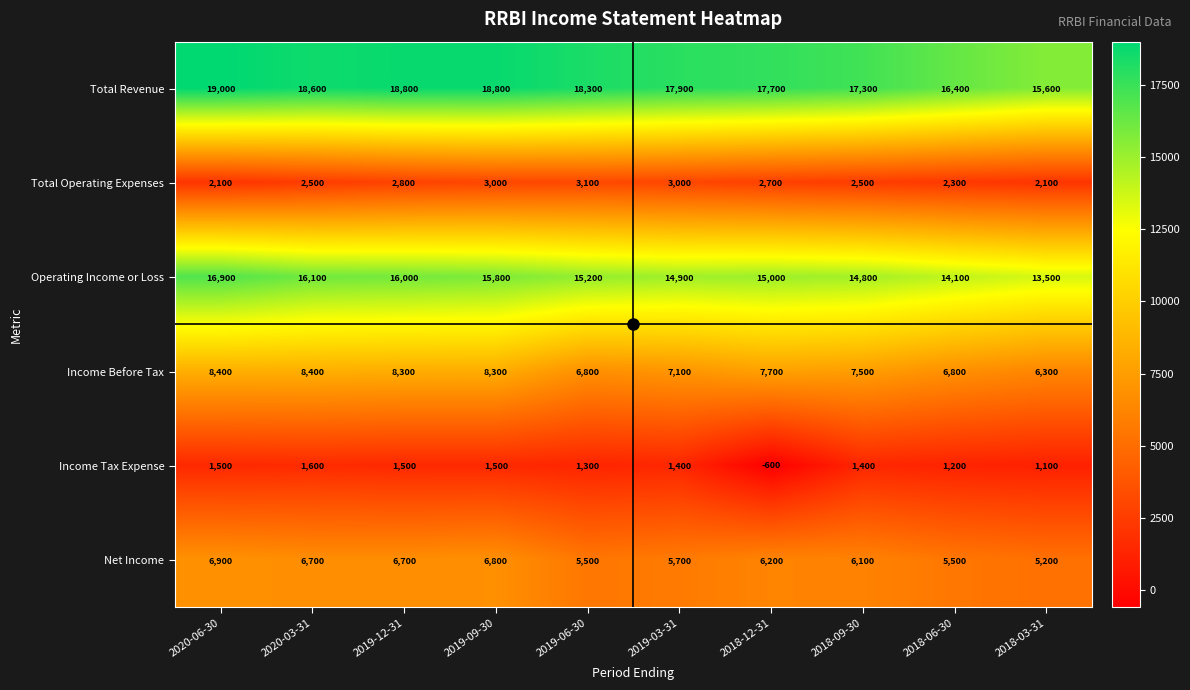

Is it true that Income Before Tax equals 7500 at 2018-09-30?

True